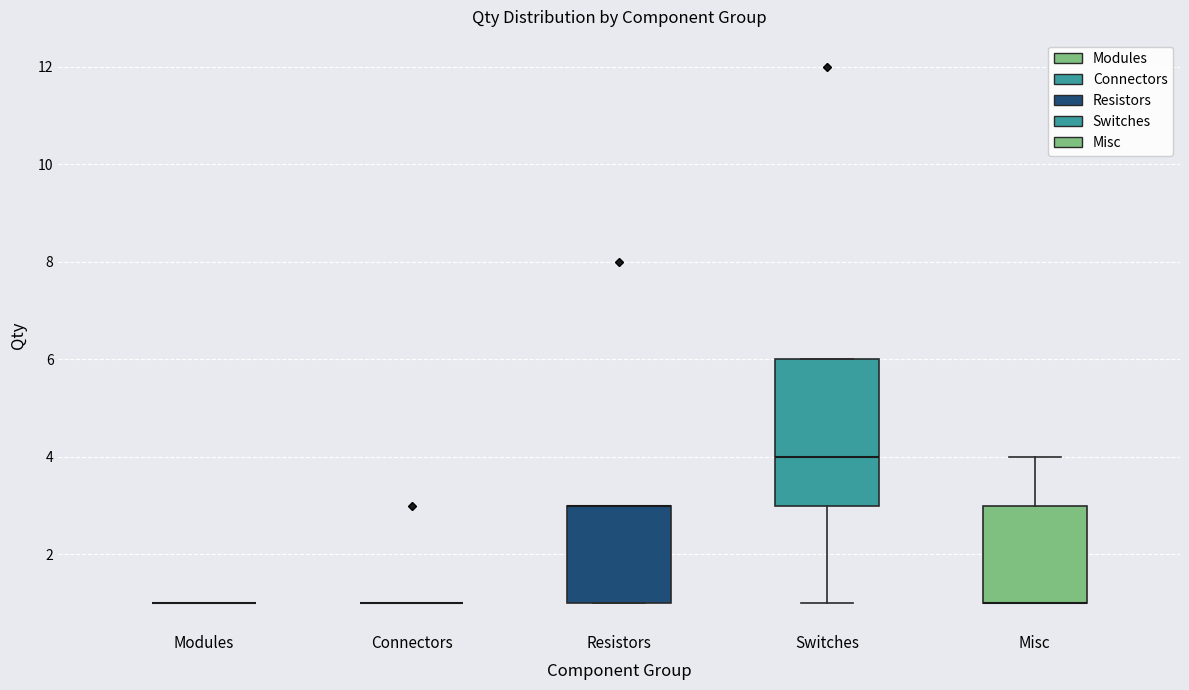

Which box is the tallest, from its lower edge to its upper edge?

Switches